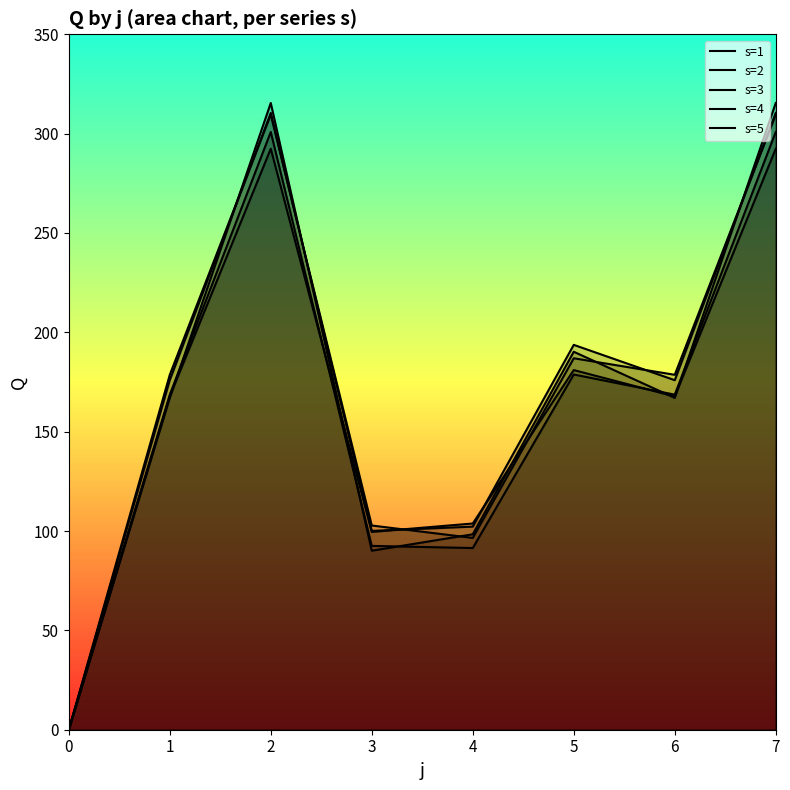

What are all the series names shown in the legend?

s=1, s=2, s=3, s=4, s=5